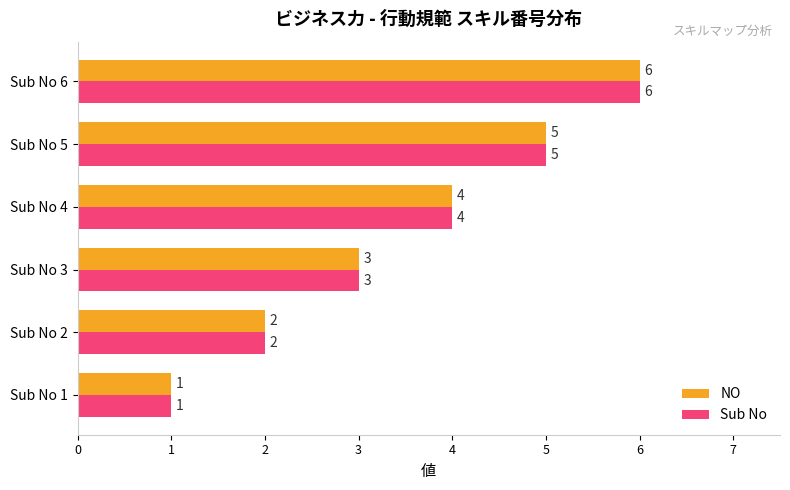

At which label is Sub No closest to 3?

Sub No 3